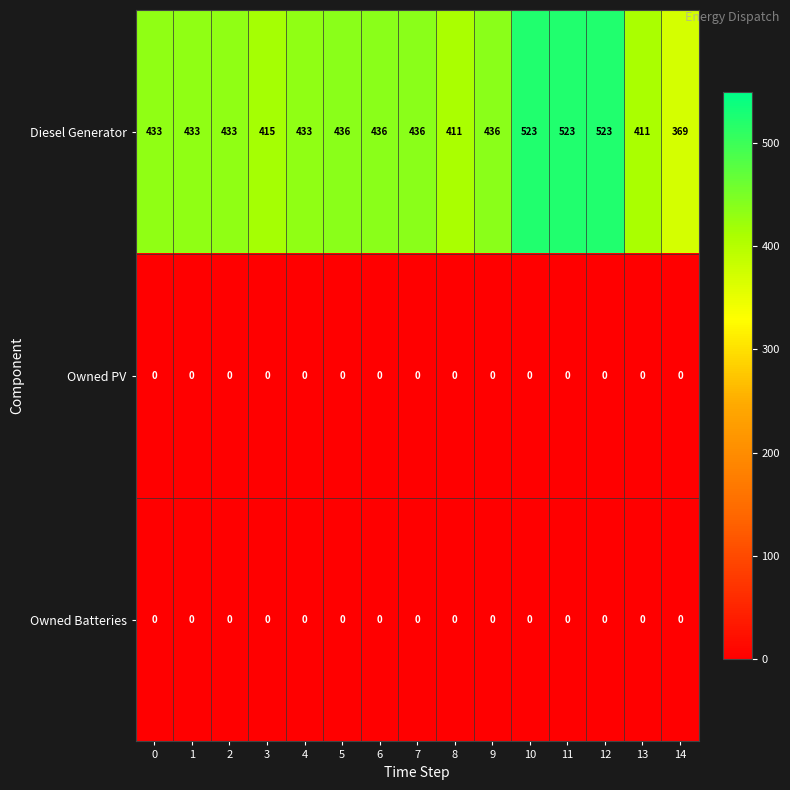

The Owned PV series shows 0 at 5. True or false?

True